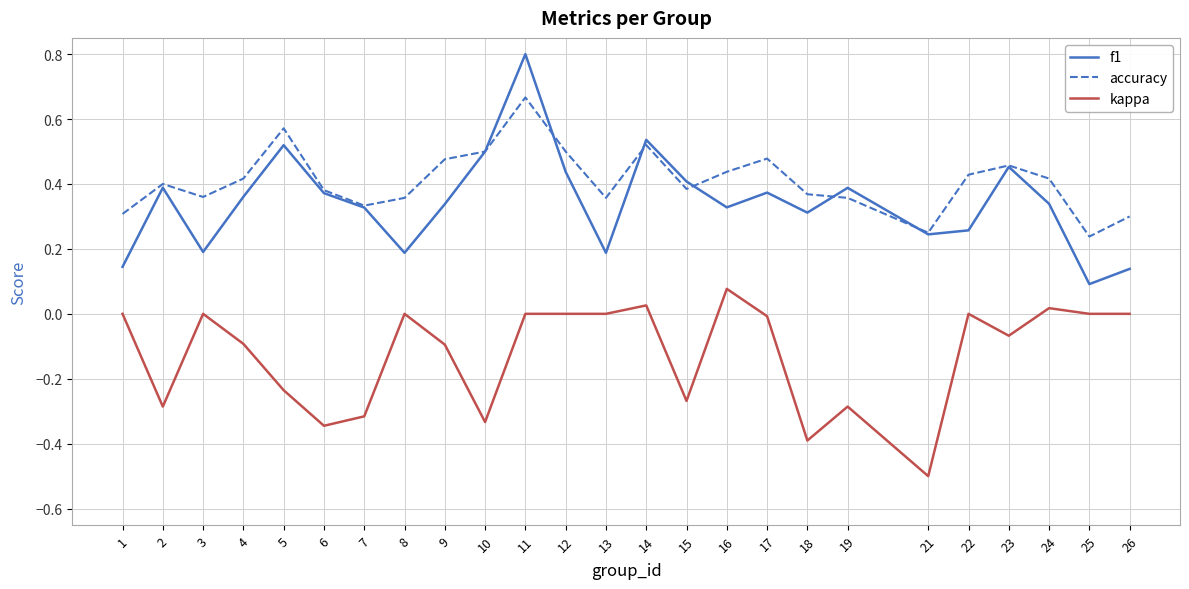

At which category does accuracy reach its first local valley?

3